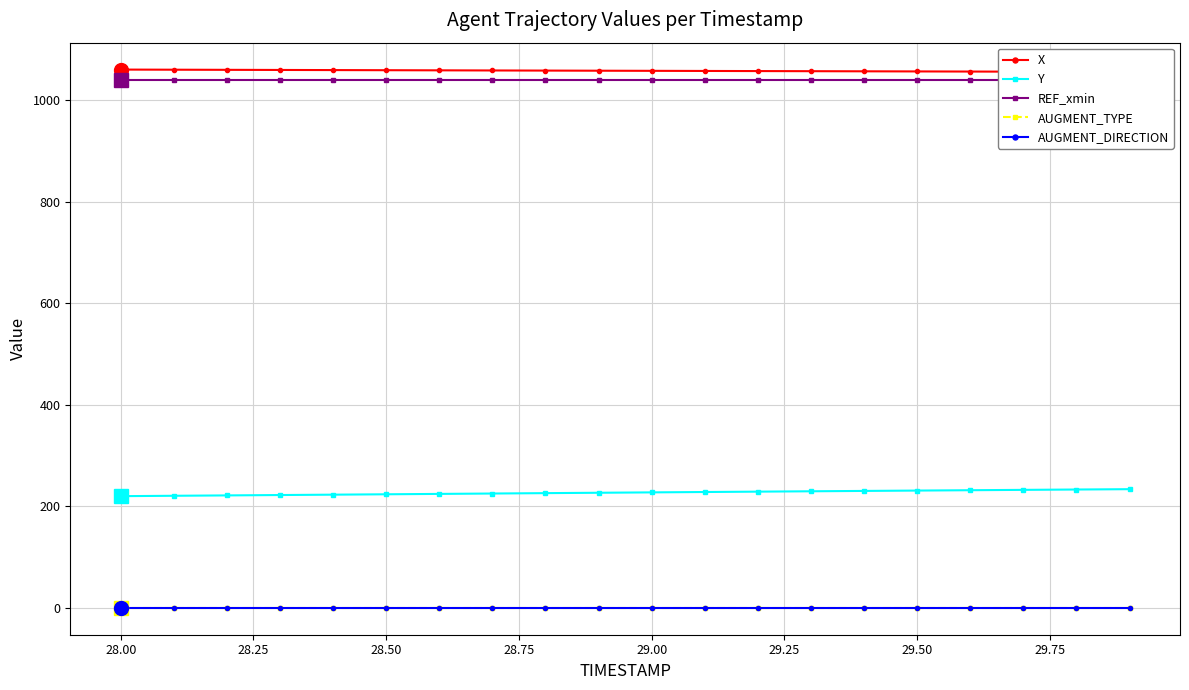

Reading left to right, transcribe all the data shown in this chart.

X: 1059.8	1059.6	1059.3	1059.1	1058.8	1058.6	1058.3	1058.1	1057.9	1057.6	1057.4	1057.1	1056.9	1056.7	1056.4	1056.2	1056.0	1055.7	1055.5	1055.2
Y: 219.9	220.6	221.3	222.1	222.8	223.5	224.3	225.0	225.8	226.6	227.3	228.0	228.7	229.5	230.2	230.9	231.6	232.2	232.9	233.6
REF_xmin: 1039.1	1039.1	1039.1	1039.1	1039.1	1039.1	1039.1	1039.1	1039.1	1039.1	1039.1	1039.1	1039.1	1039.1	1039.1	1039.1	1039.1	1039.1	1039.1	1039.1
AUGMENT_TYPE: 0.0	0.0	0.0	0.0	0.0	0.0	0.0	0.0	0.0	0.0	0.0	0.0	0.0	0.0	0.0	0.0	0.0	0.0	0.0	0.0
AUGMENT_DIRECTION: 0.0	0.0	0.0	0.0	0.0	0.0	0.0	0.0	0.0	0.0	0.0	0.0	0.0	0.0	0.0	0.0	0.0	0.0	0.0	0.0